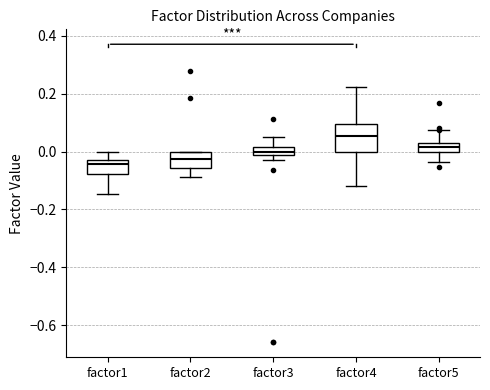

Where is the lower edge of the box for factor1 on the y-axis? The values are not printed on the chart, so give them approximately, as read against the axis.

-0.08